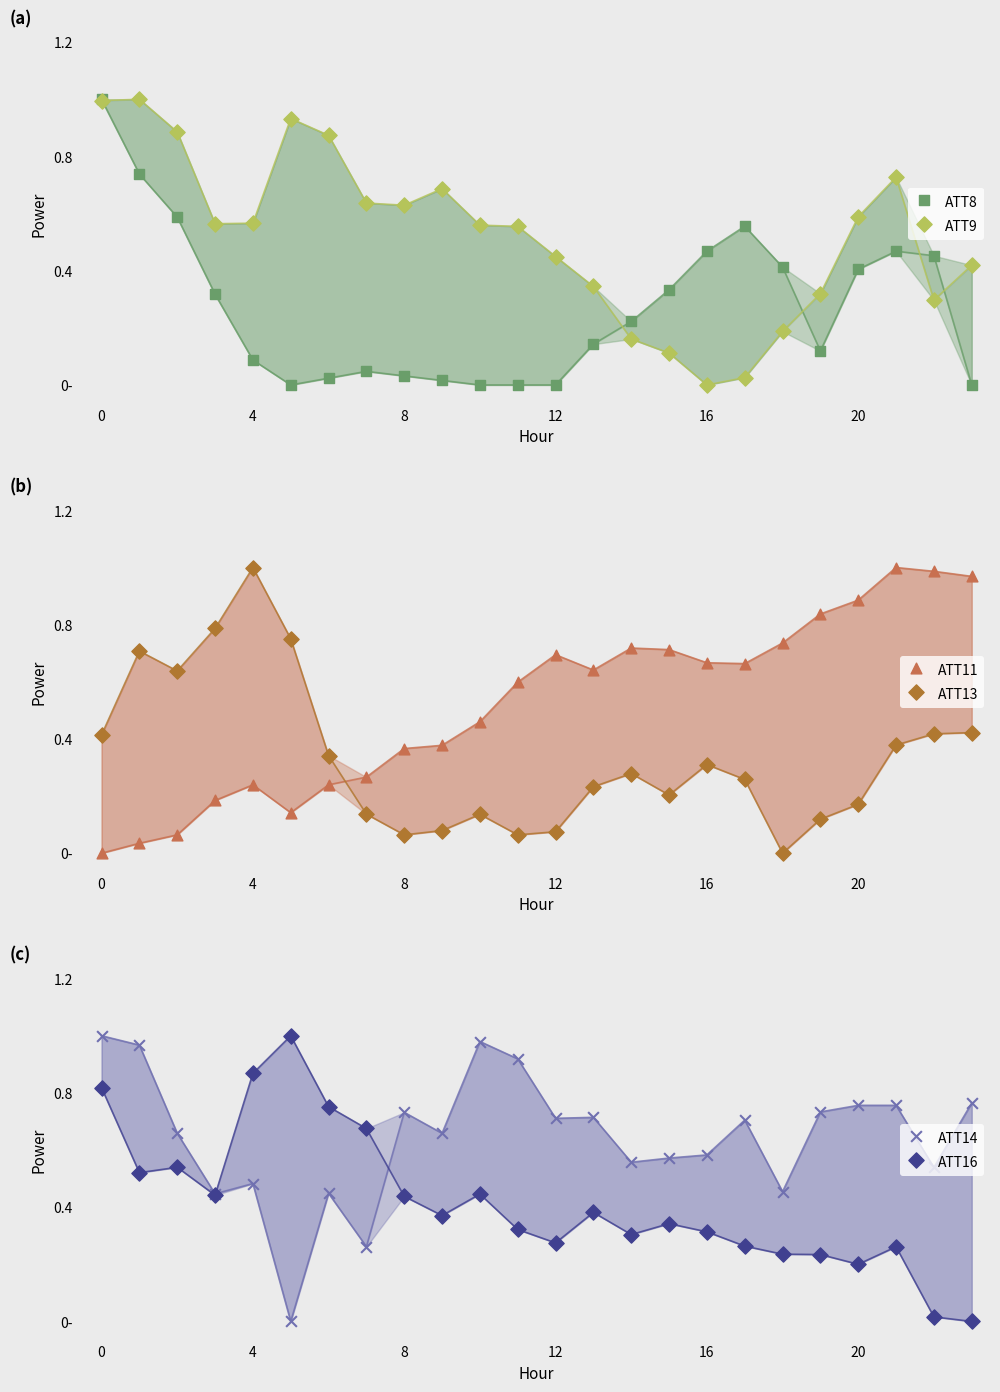

Which series reaches the maximum Y coordinate?

ATT8